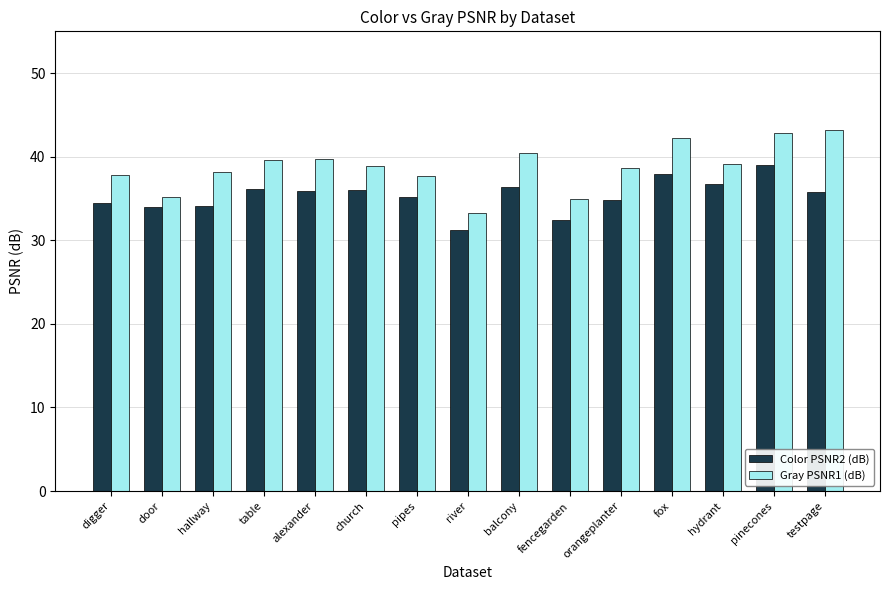

Does the chart contain stacked bars?

No